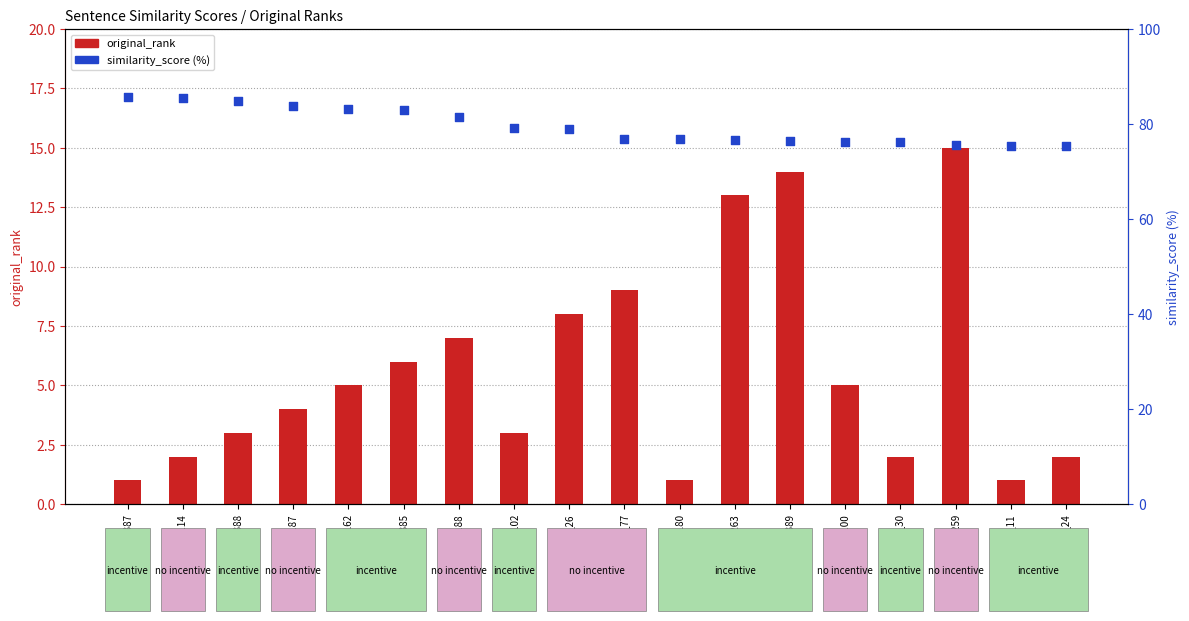

Which series has the widest spread of Y values?

original_rank